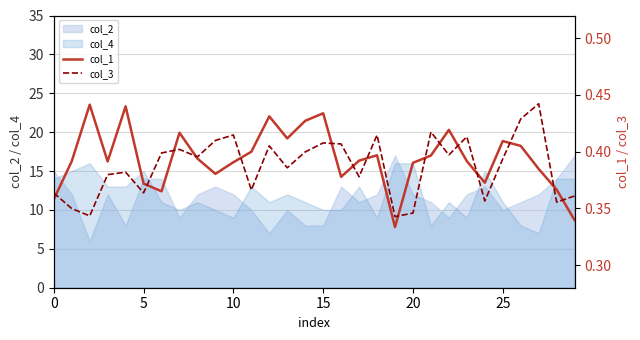

The value of col_4 at 5 is 15. True or false?

True